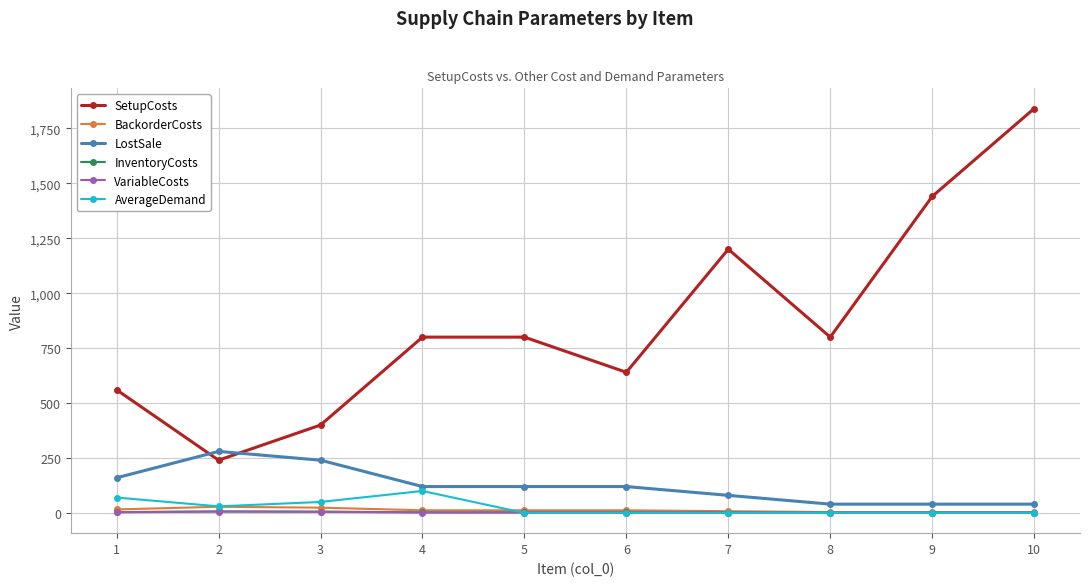

What is the maximum value shown in the chart?

1840